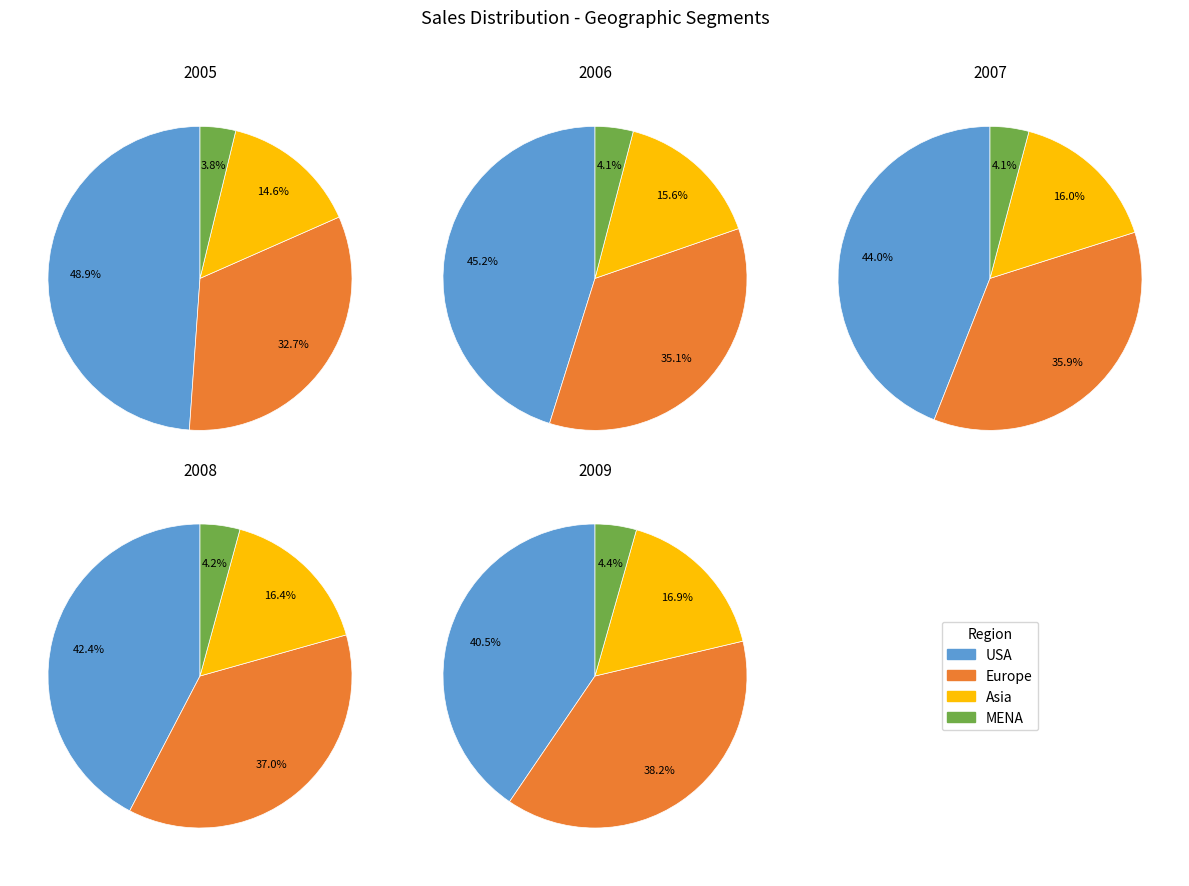

Does 4 represent more than half of the total?

No